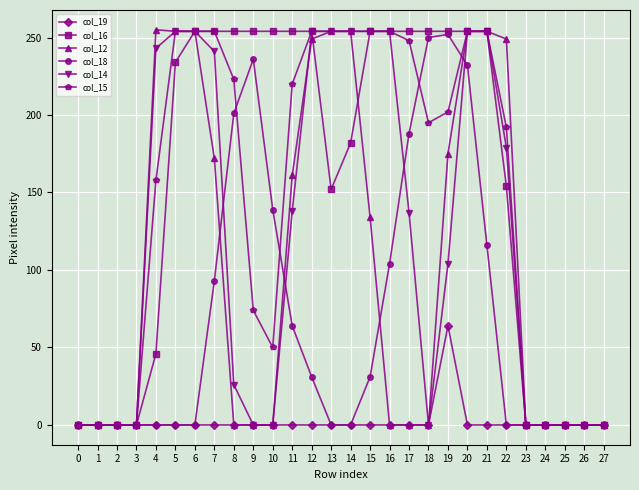

At which category is the sum across all series the highest?

20